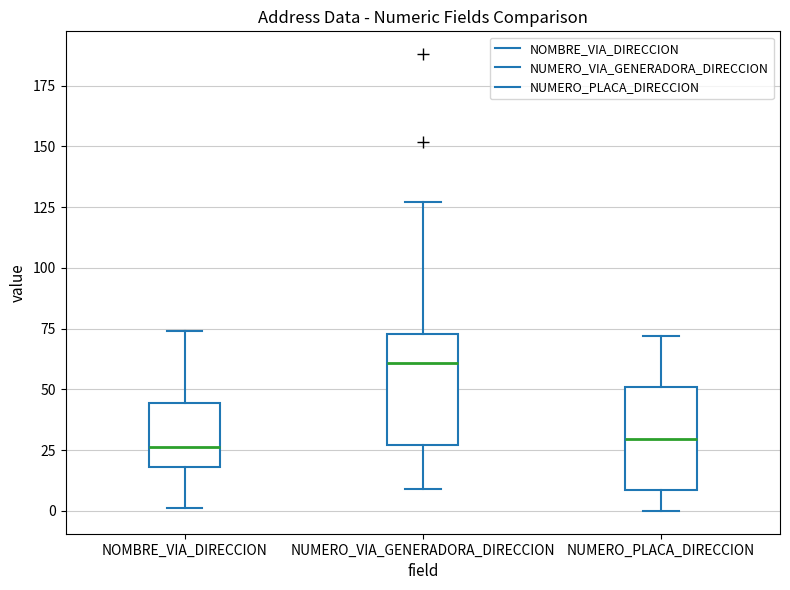

Where is the upper edge of the box for NOMBRE_VIA_DIRECCION on the y-axis? The values are not printed on the chart, so give them approximately, as read against the axis.

45